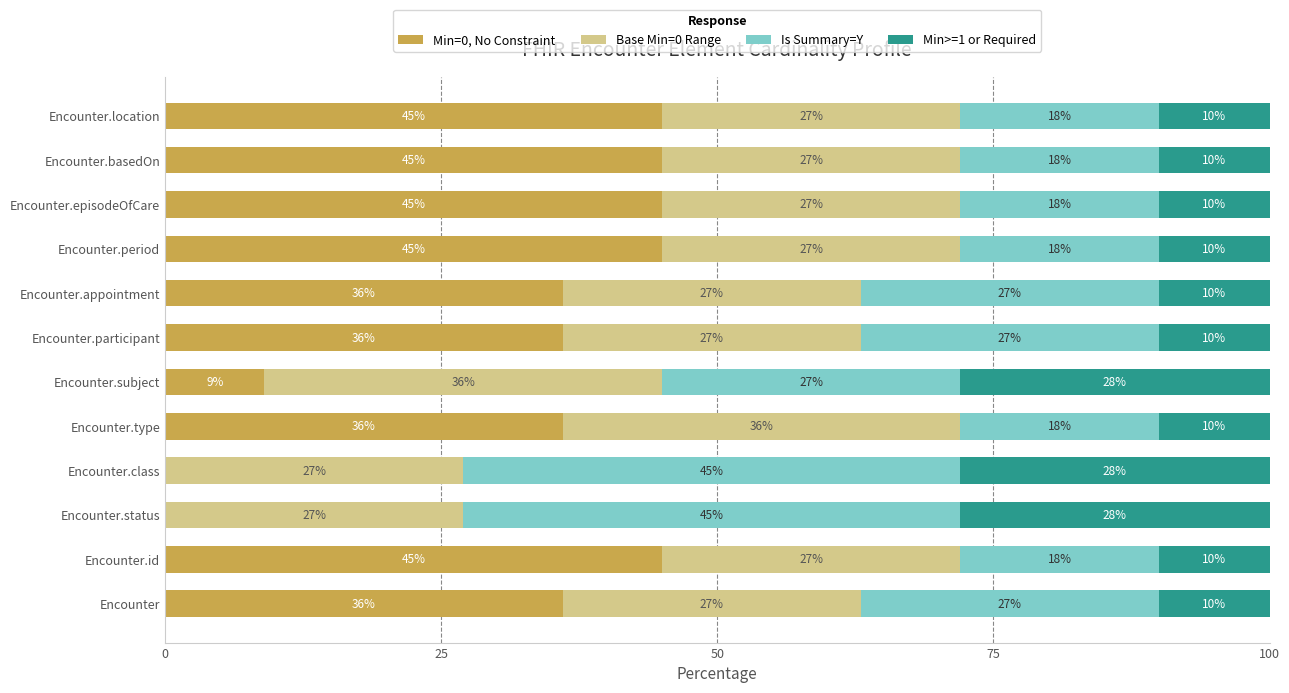

What is the total value across all series at Encounter.basedOn?

100